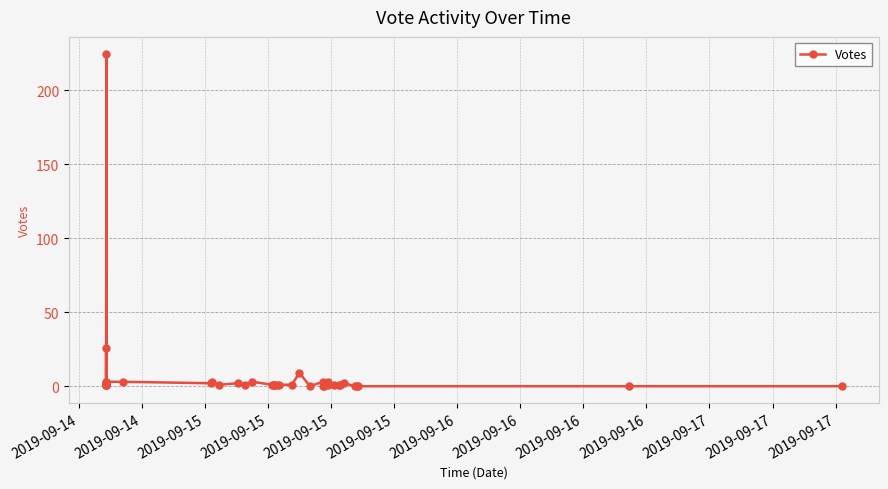

At which label does the data first exceed 1?

2019-09-14